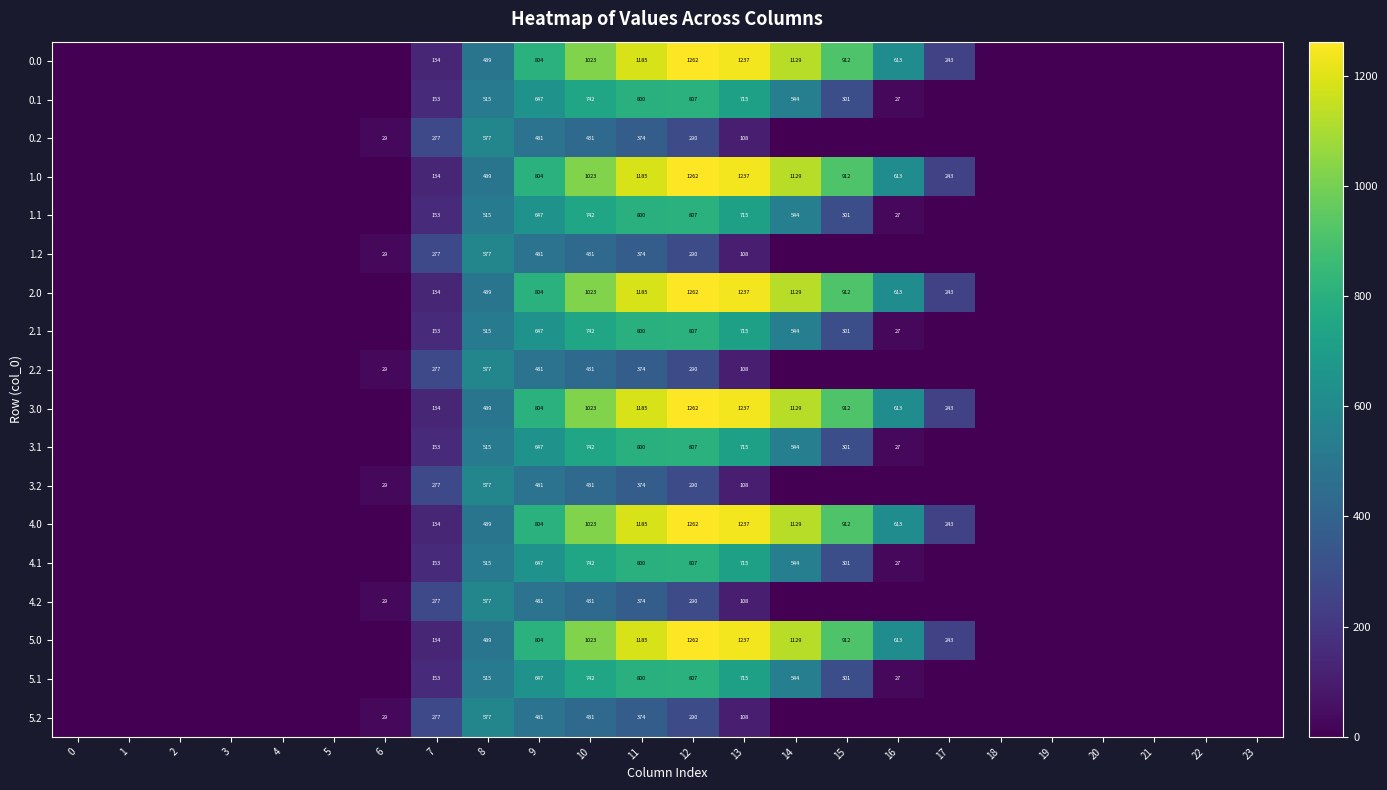

What is the total value across all series at 10?

13176